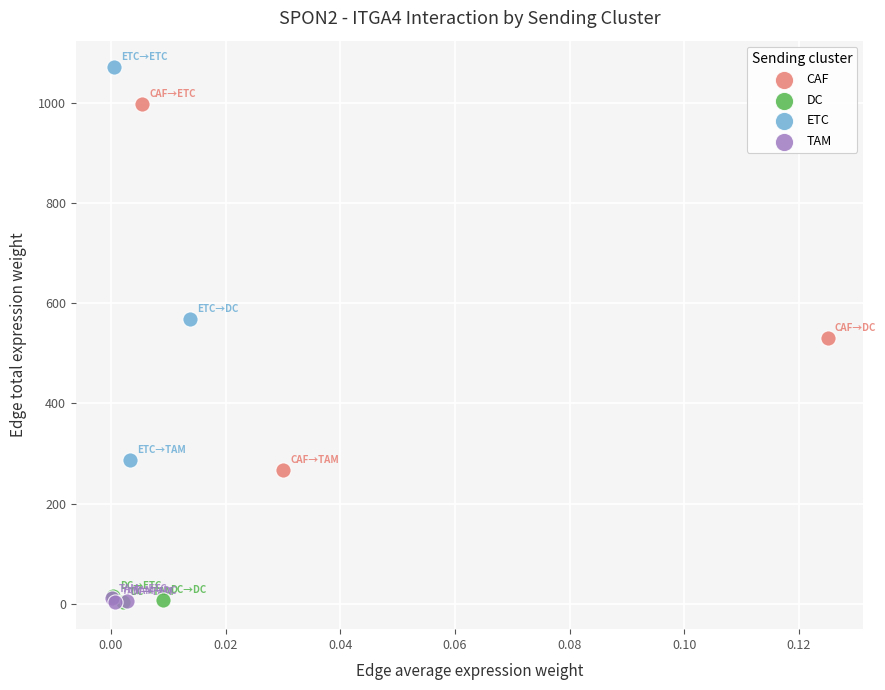

What are all the series names shown in the legend?

CAF, DC, ETC, TAM